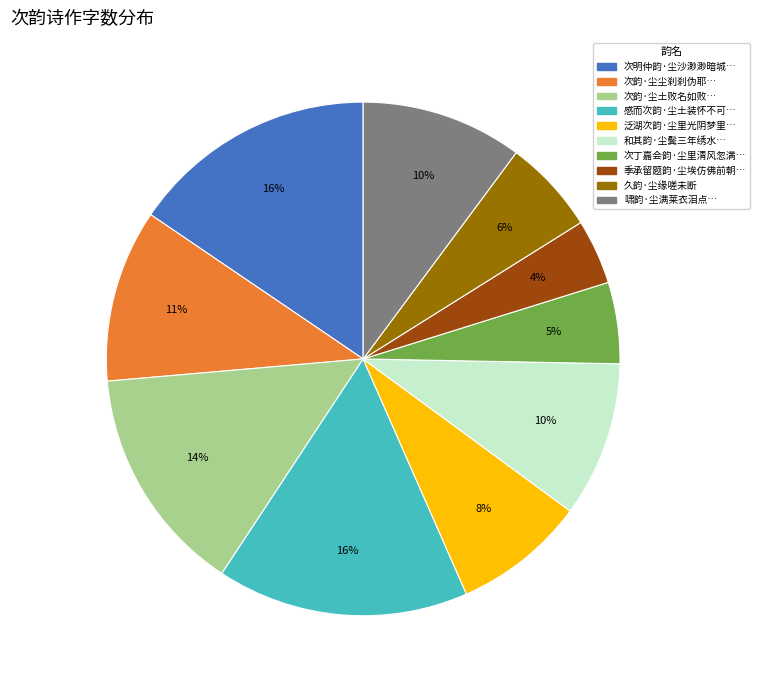

To the nearest percent, what is the average slice percentage?

10%